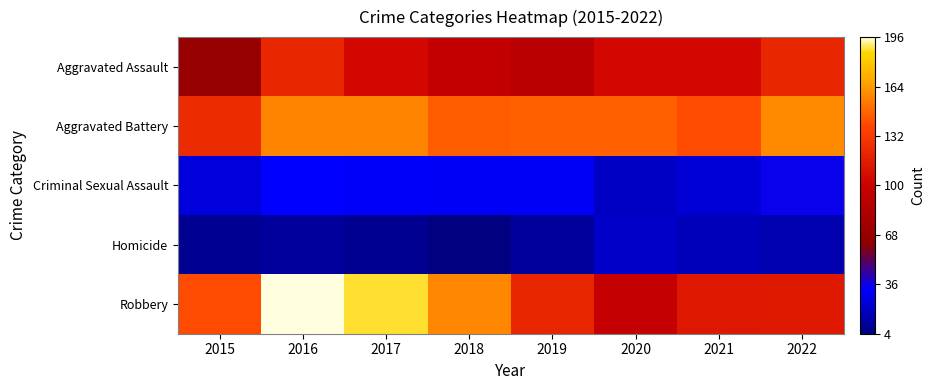

List the series in order of their peak value, highest first.

Robbery, Aggravated Battery, Aggravated Assault, Criminal Sexual Assault, Homicide